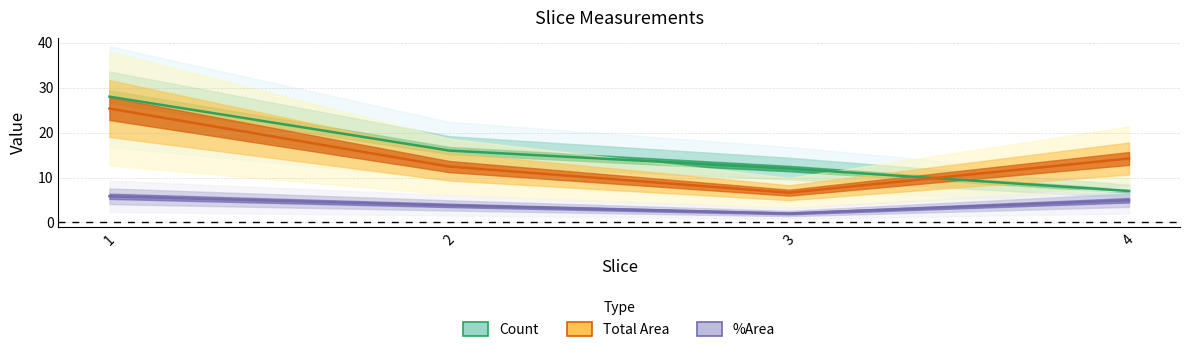

Which series ends up on top after the final intersection of Count and Total Area?

Total Area